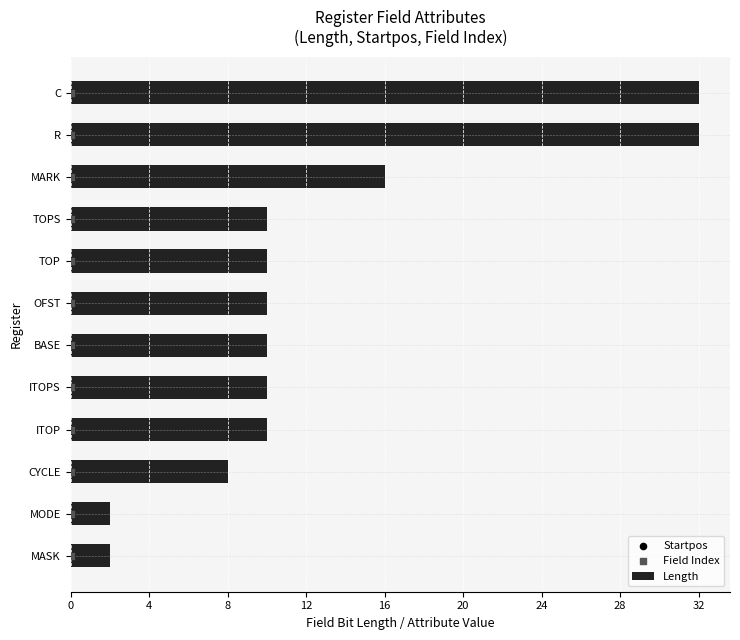

What is the highest value of the Length series?

32